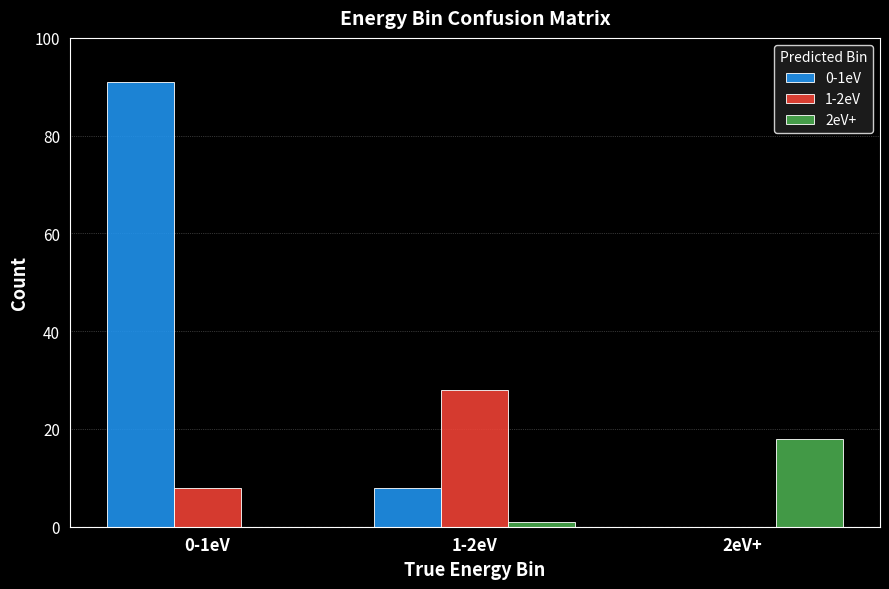

Which series has the largest total across all categories?

0-1eV